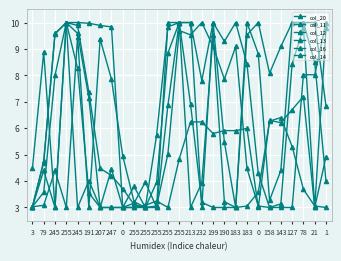

Which has a higher value, 78 or 0?

78